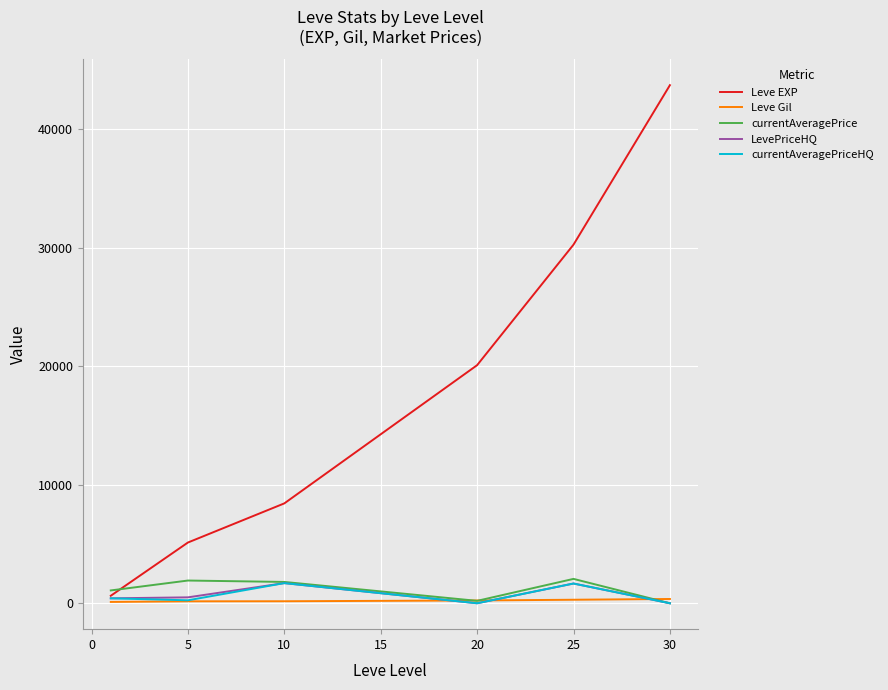

Is this an area chart (filled region under the line)?

No